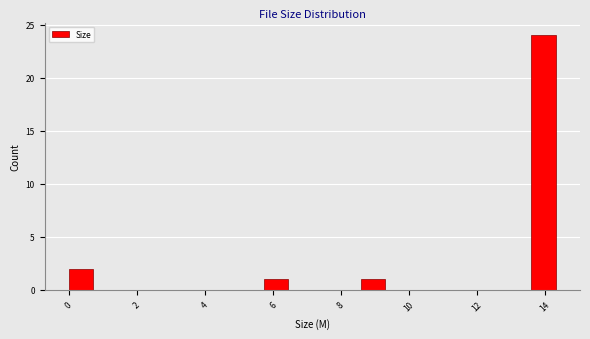

Around what value on the x-axis is the tallest bar? Give the approximate position of its centre, as read against the axis.

14.0